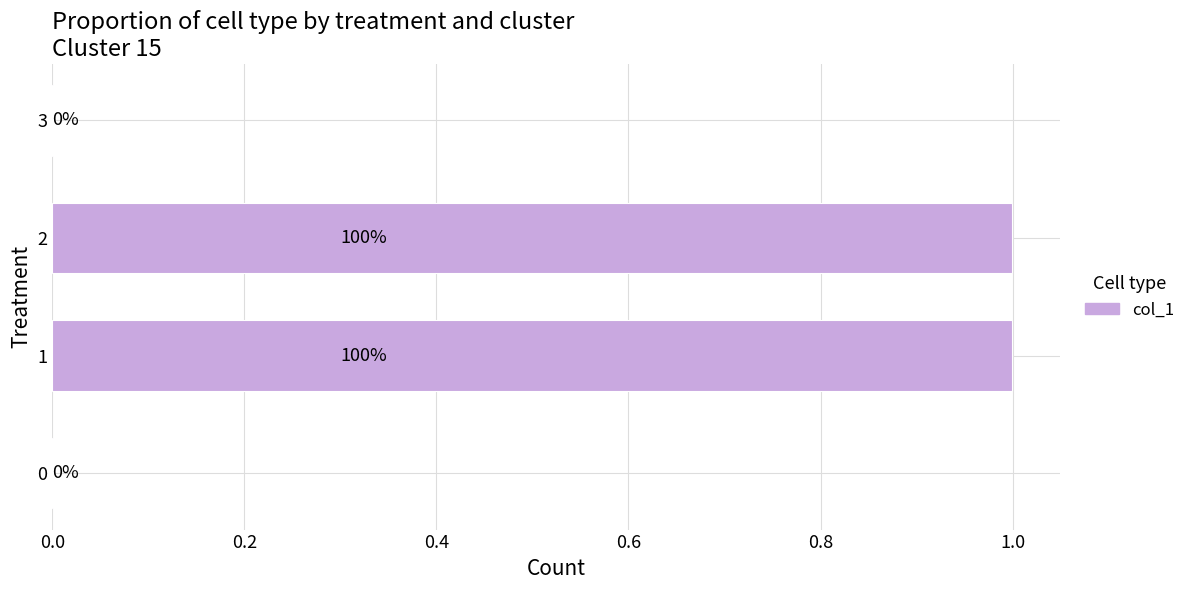

The value at 1 is 1.0. True or false?

True